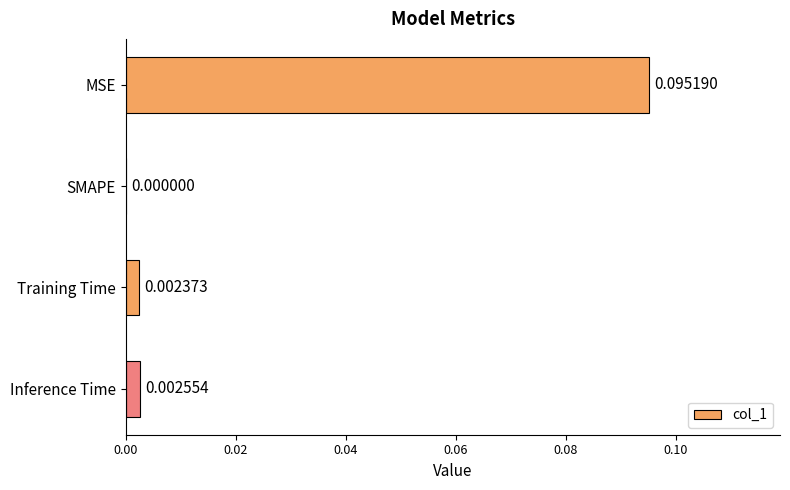

Which category has the highest value across all series?

MSE